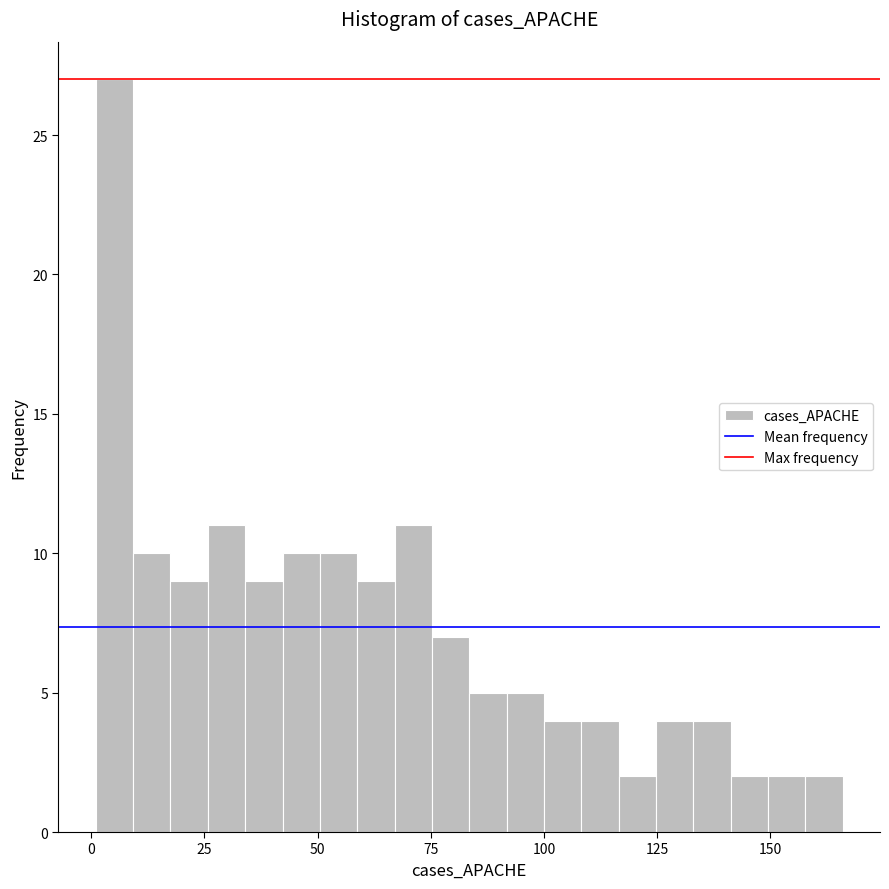

Around what value on the x-axis is the tallest bar? Give the approximate position of its centre, as read against the axis.

5